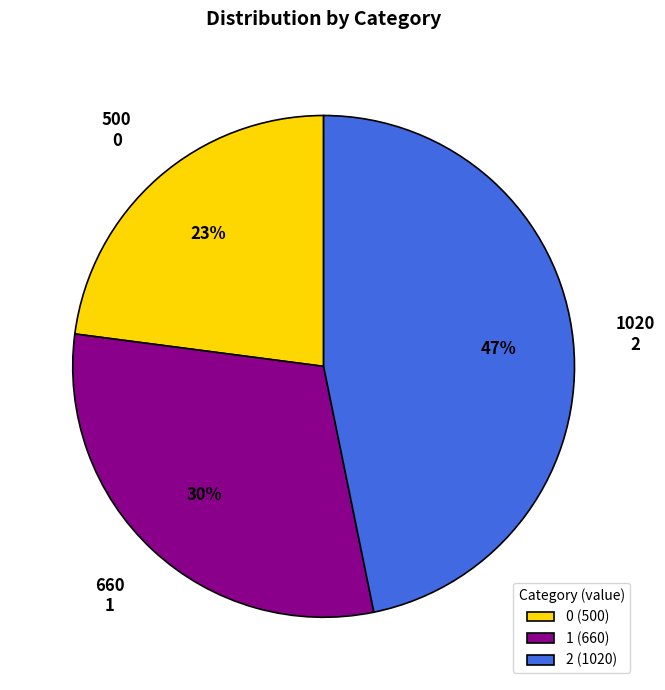

Does 1 represent more than half of the total?

No